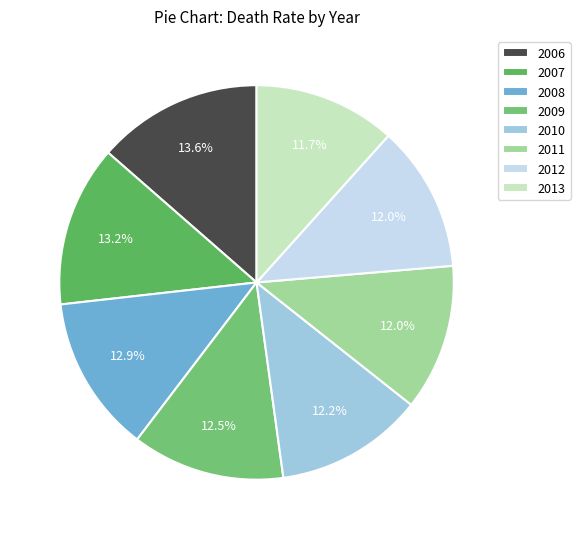

Rank the categories by value from lowest to highest.

2013, 2011, 2012, 2010, 2009, 2008, 2007, 2006